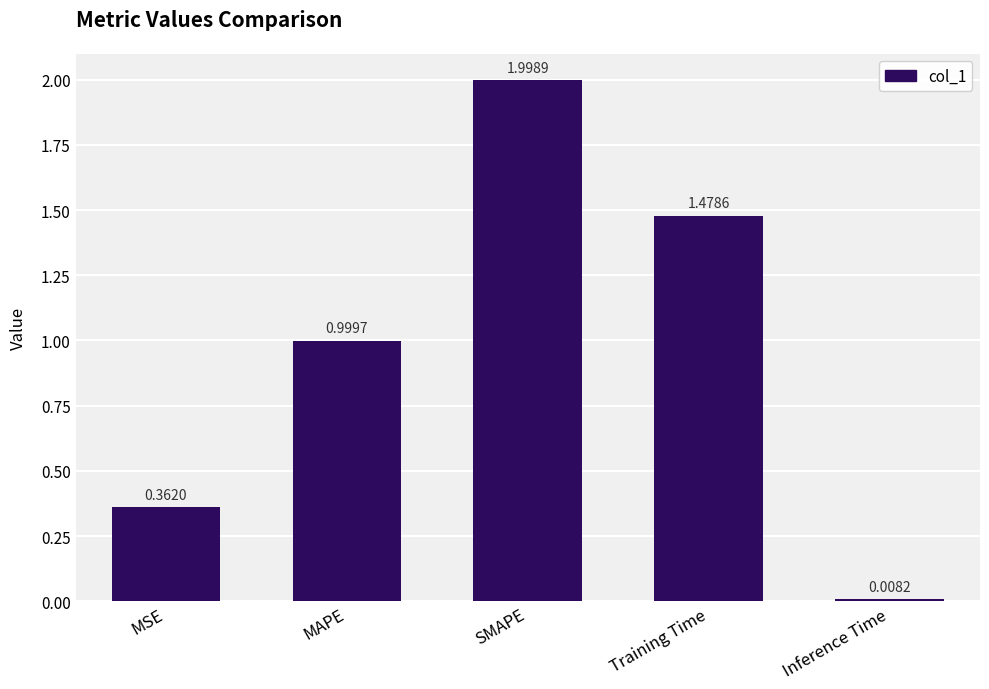

What is the sum of the values at MAPE and MSE?

1.4